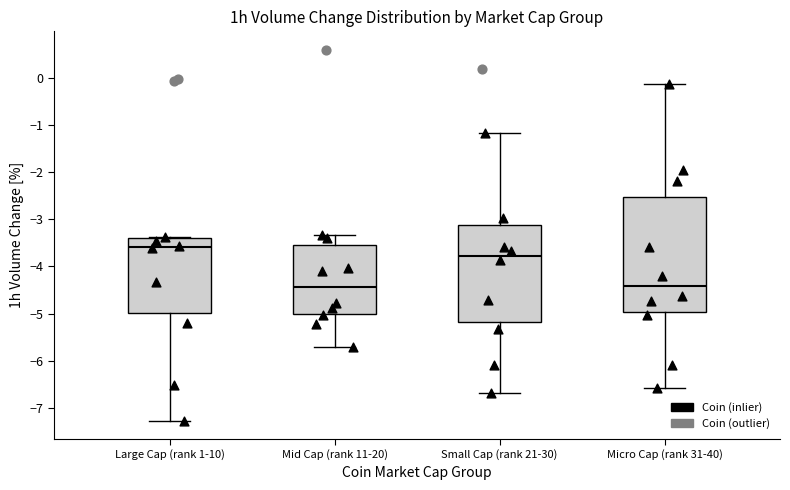

Where is the lower edge of the box for Micro Cap (rank 31-40) on the y-axis? The values are not printed on the chart, so give them approximately, as read against the axis.

-5.0